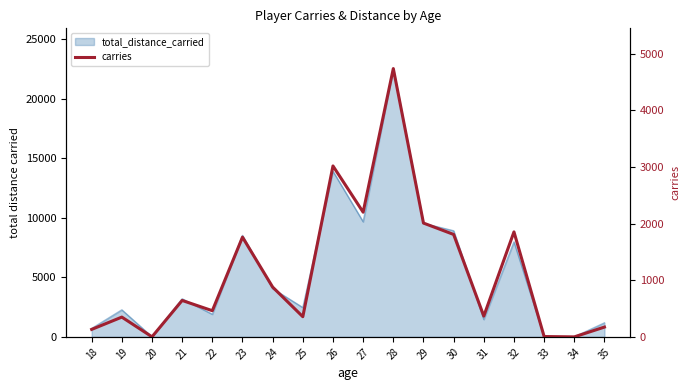

Reading left to right, list all the values displayed in this chart.

18=132	19=349	20=1	21=643	22=462	23=1760	24=879	25=356	26=3017	27=2201	28=4736	29=2009	30=1808	31=367	32=1853	33=6	34=0	35=173